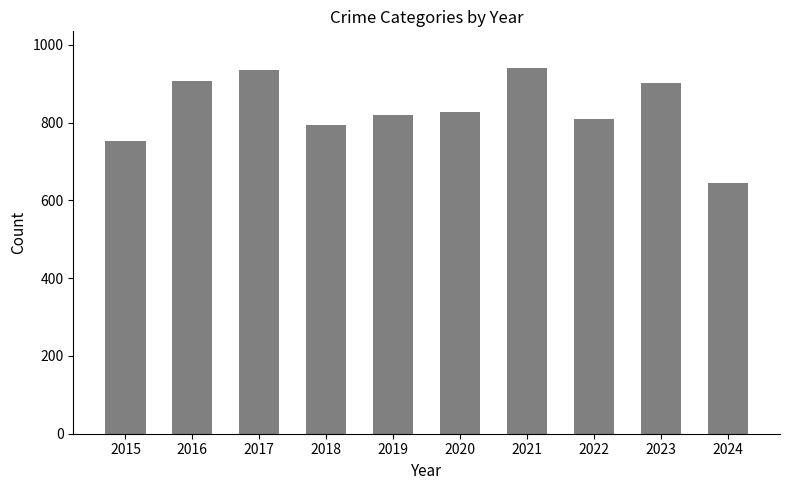

The value at 2024 is 1030. True or false?

False